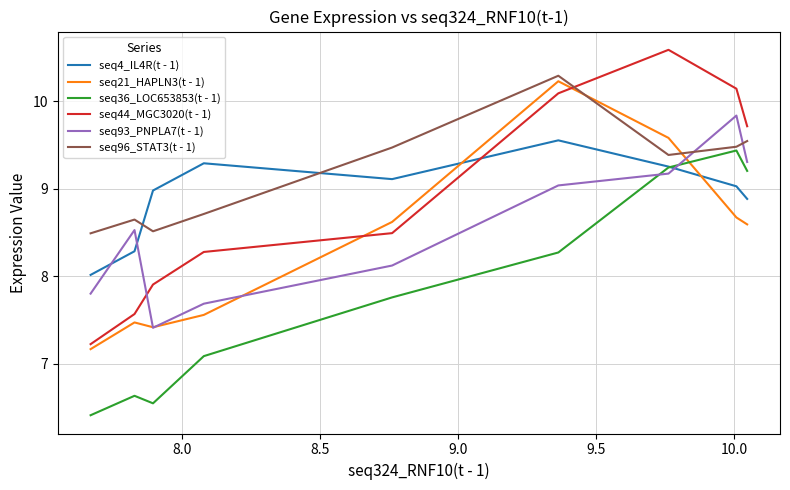

Is this an area chart (filled region under the line)?

No